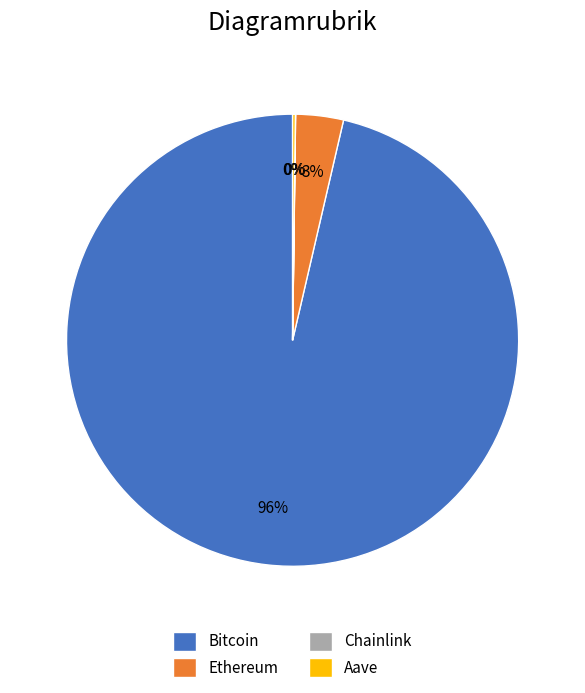

Is there any slice that represents more than half of the pie?

Yes